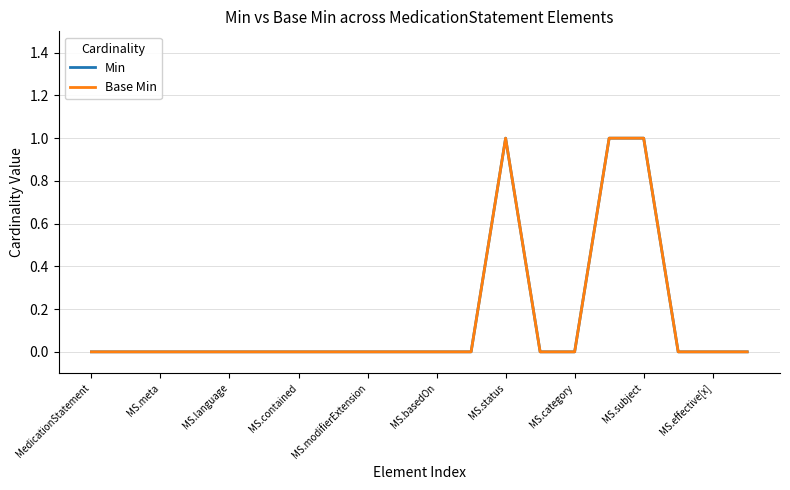

Which series has the largest total across all categories?

Min